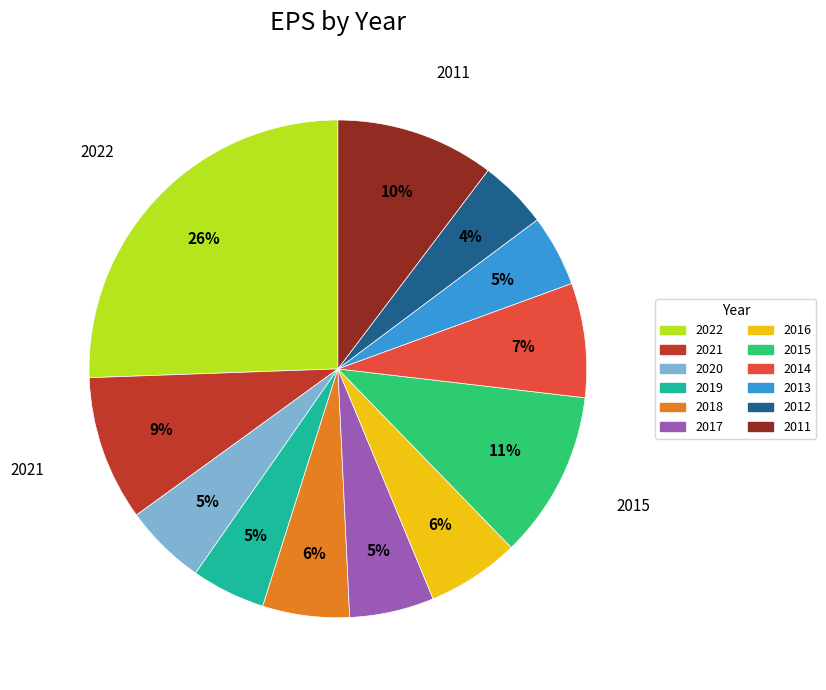

The 2021 slice represents 1% of the pie. True or false?

False